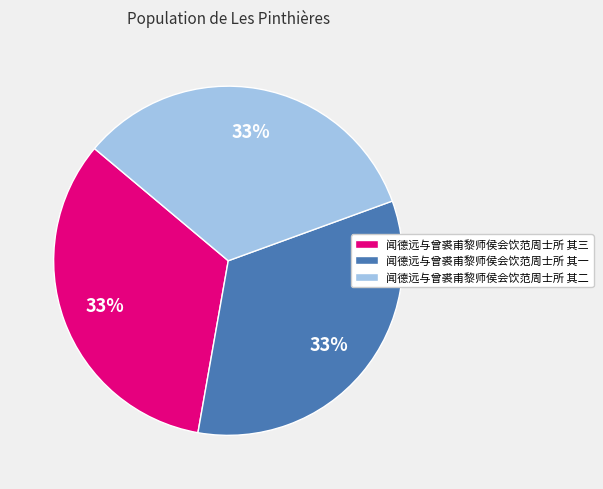

What percentage is the 闻德远与曾裘甫黎师侯会饮范周士所 其二 slice, to the nearest percent?

33%